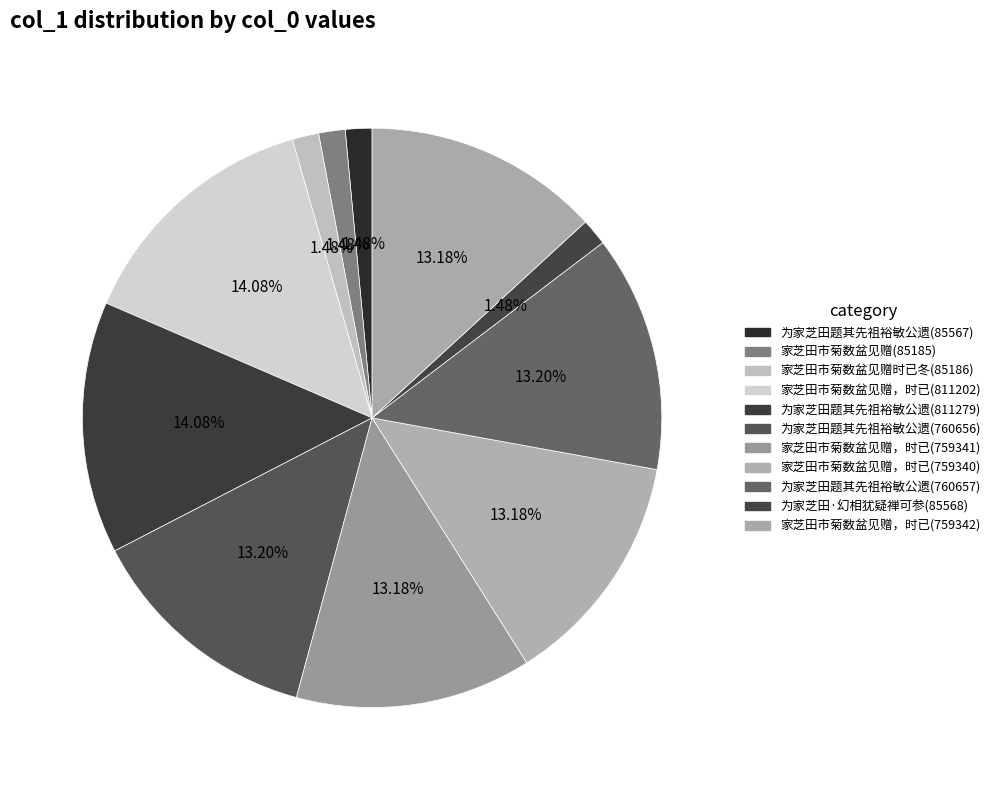

How many segments does this pie chart have?

11